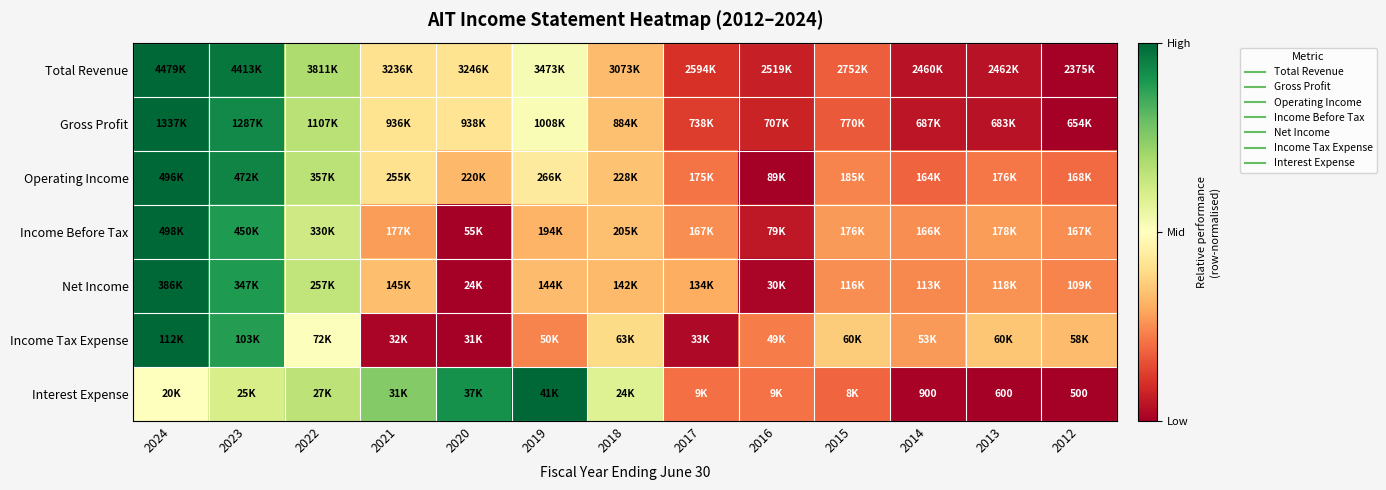

The Income Before Tax series shows 0.5 at 2021. True or false?

False